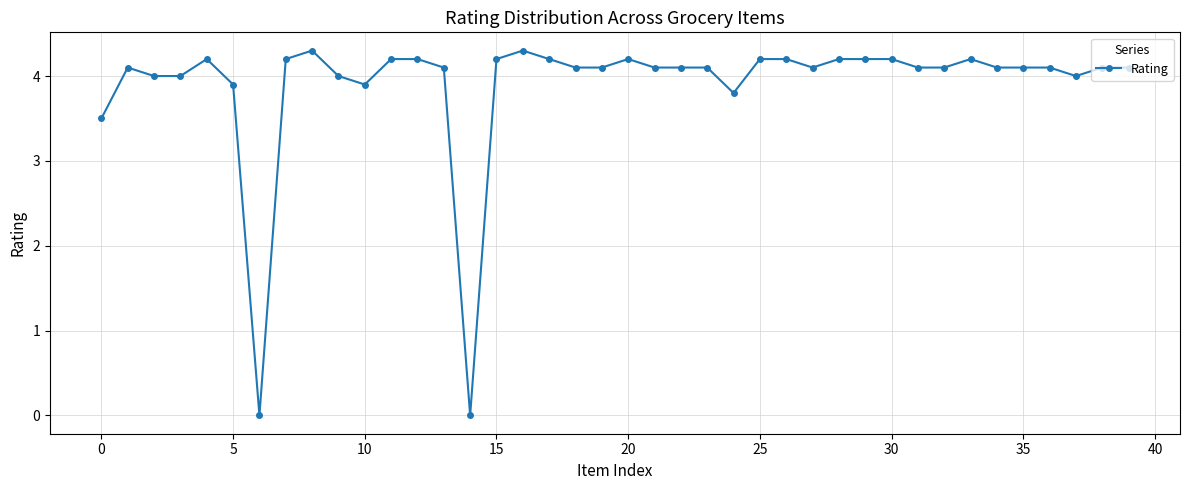

What is the average value?

3.9